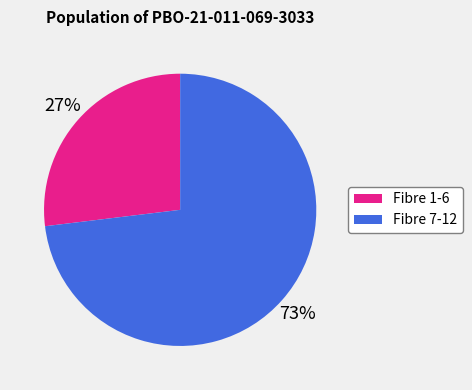

Is there a majority slice in this chart?

Yes